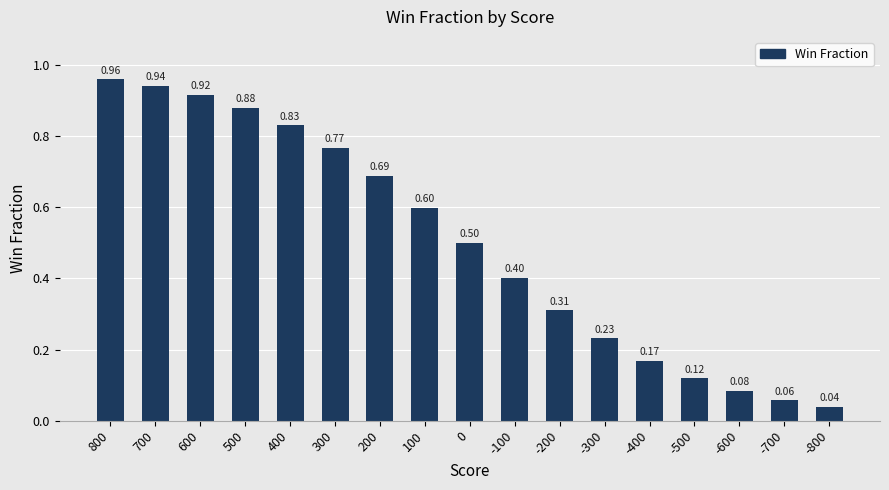

What is the change in value from 300 to -400?

-0.6